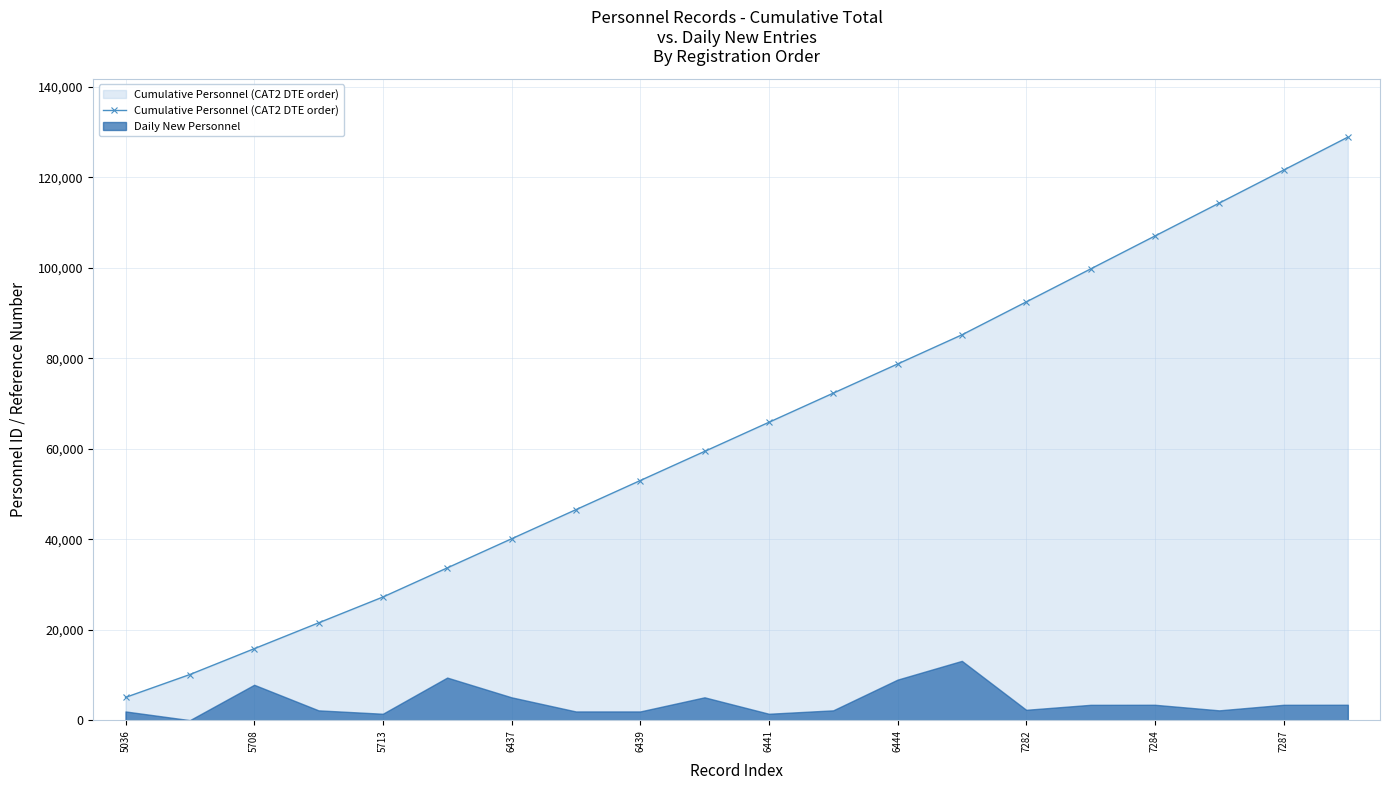

The Cumulative Personnel (CAT2 DTE order) series shows 40095 at 6437. True or false?

True